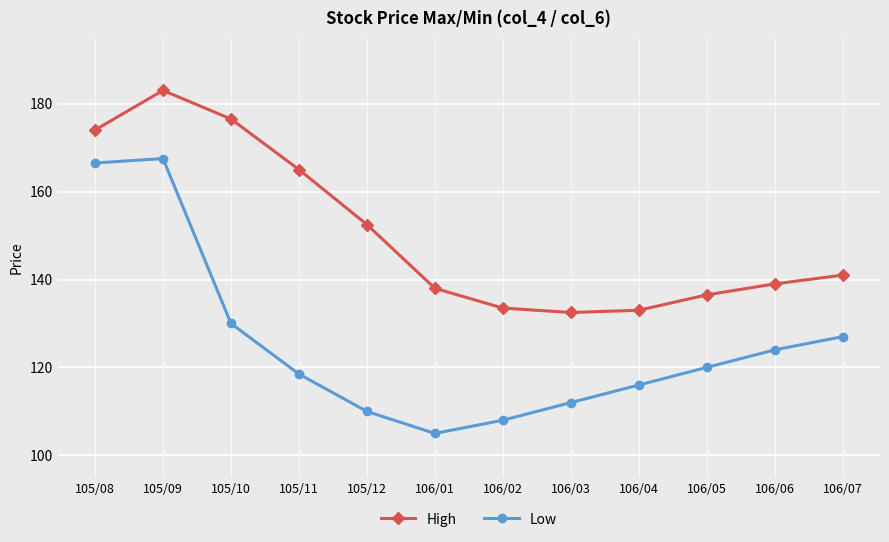

Reading left to right, extract all data points from this chart.

High: 174.0	183.0	176.5	165.0	152.5	138.0	133.5	132.5	133.0	136.5	139.0	141.0
Low: 166.5	167.5	130.0	118.5	110.0	105.0	108.0	112.0	116.0	120.0	124.0	127.0